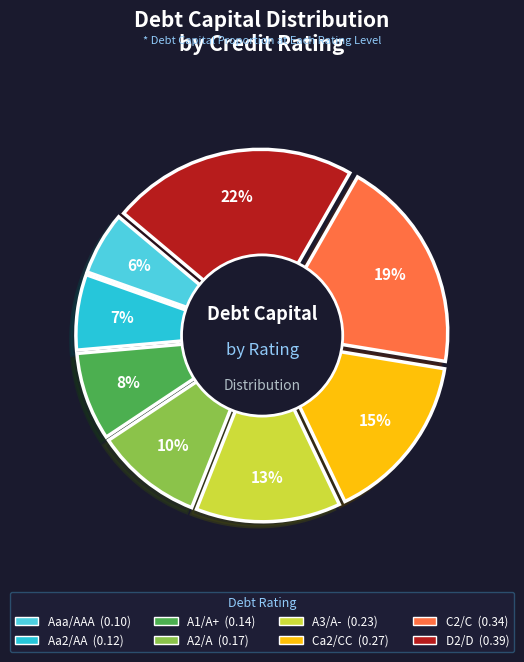

Is it true that C2/C is 30% of the pie?

False